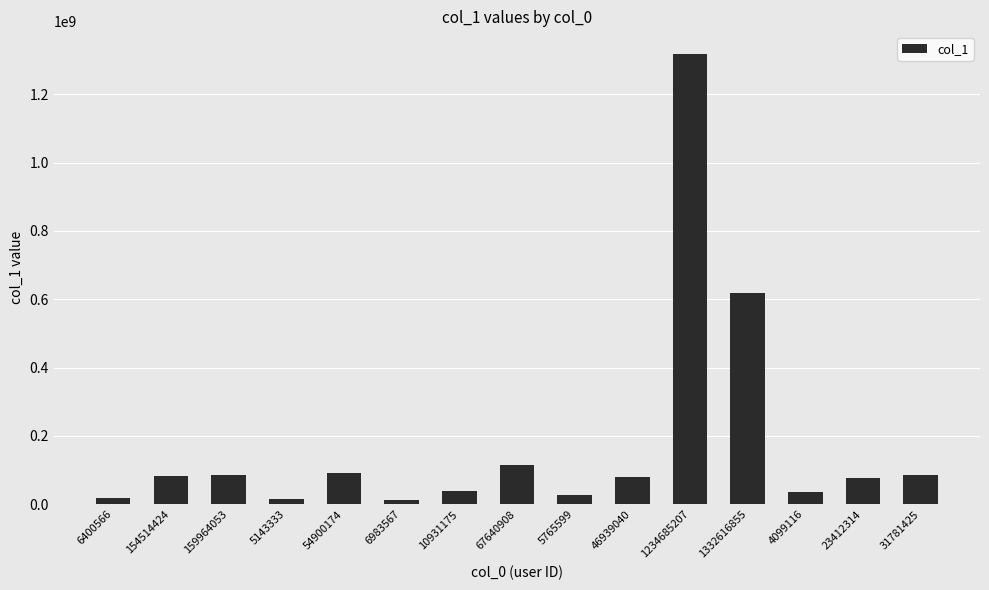

The value at 67640908 is 166904556. True or false?

False